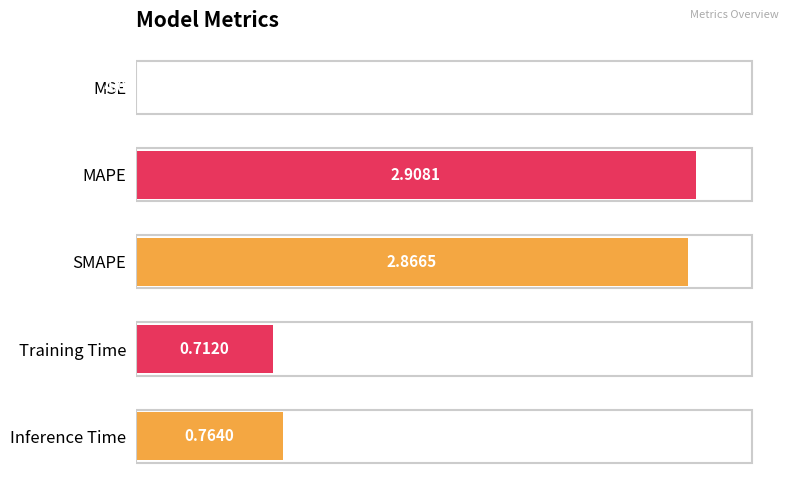

Are the bars grouped side by side (vs. stacked)?

No